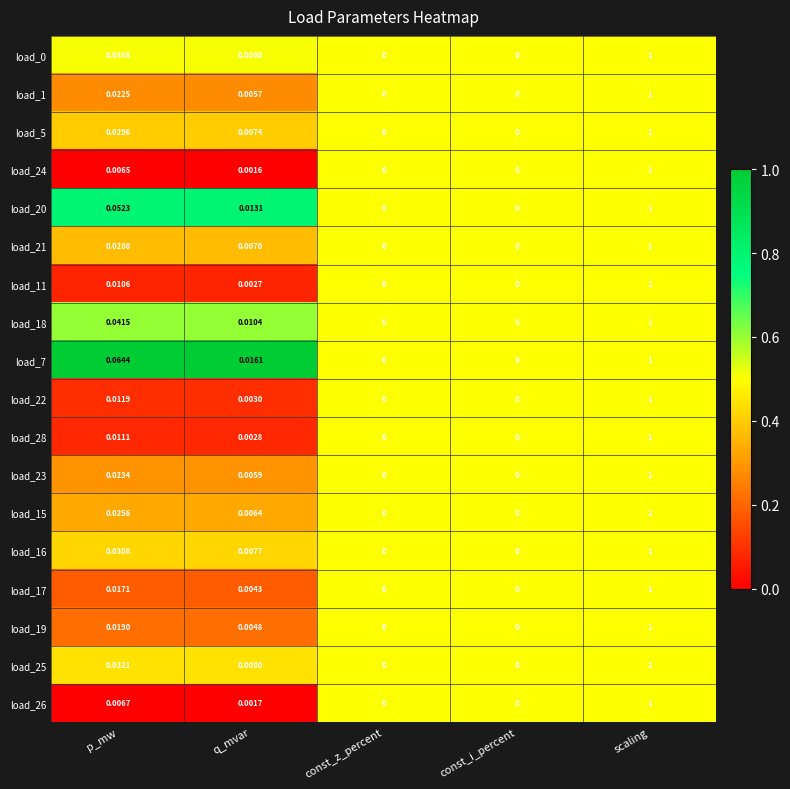

At which category is the sum across all series the highest?

scaling